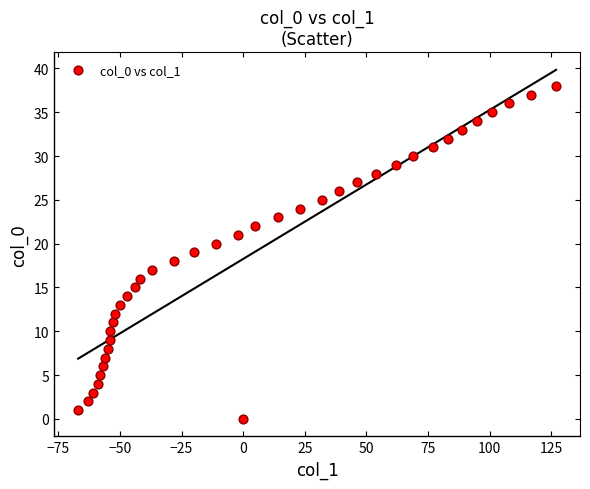

What is the range of X values (max minus min)?

194